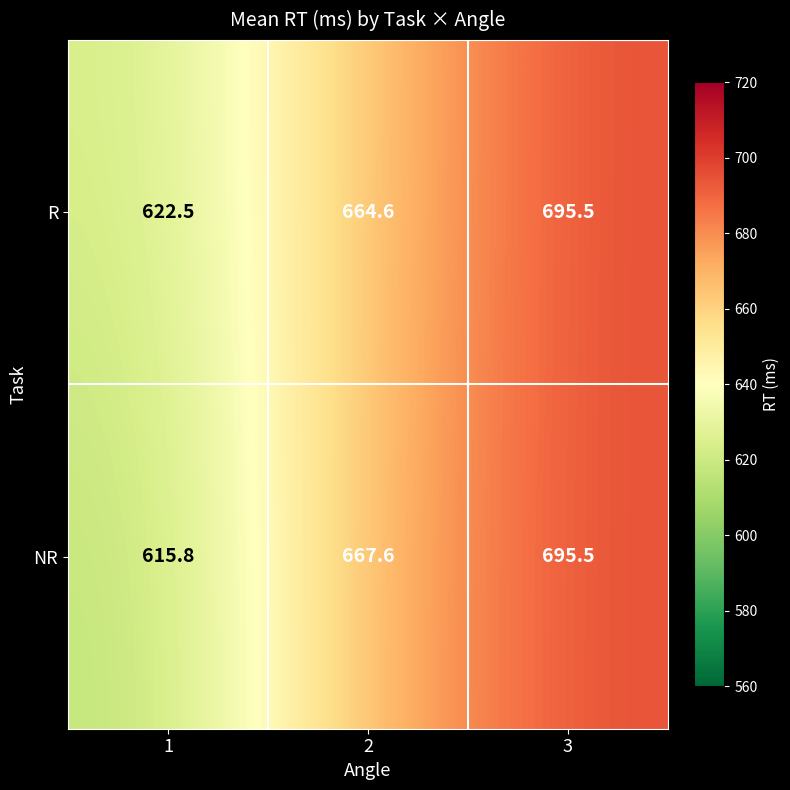

Is the value of R at 2 greater than the value of NR at 2?

No